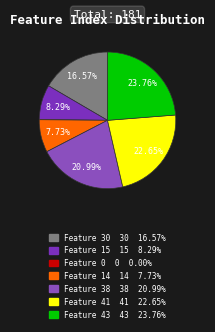

The Feature 0 slice represents 1% of the pie. True or false?

False